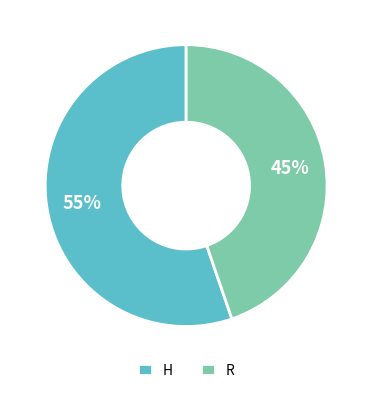

Which slice represents more than half of the pie?

H